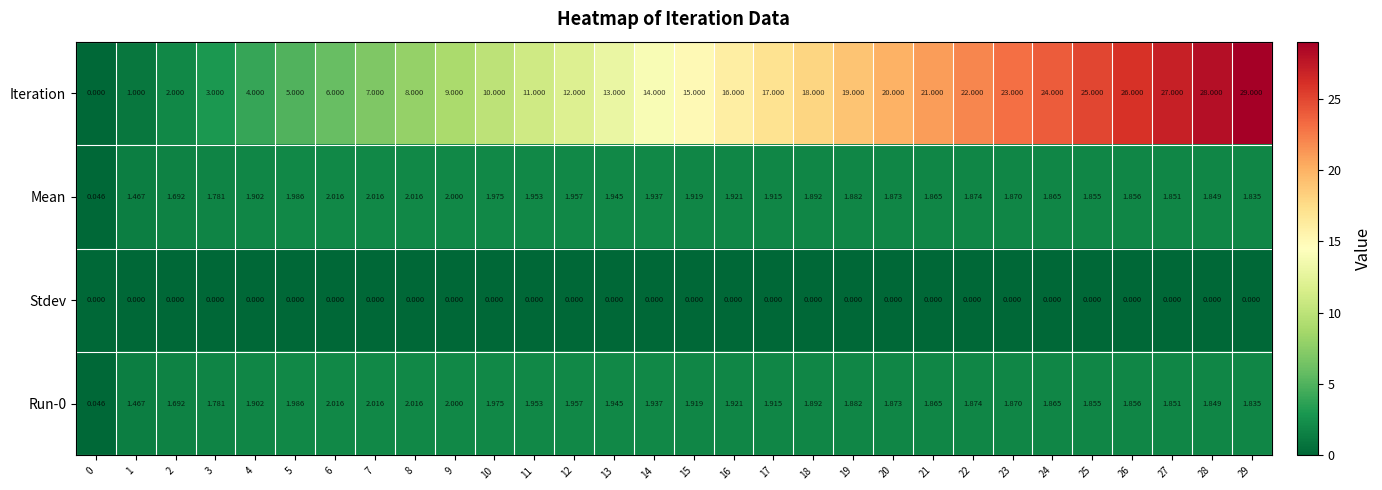

What is the spread (max minus min) of values at 22?

22.0